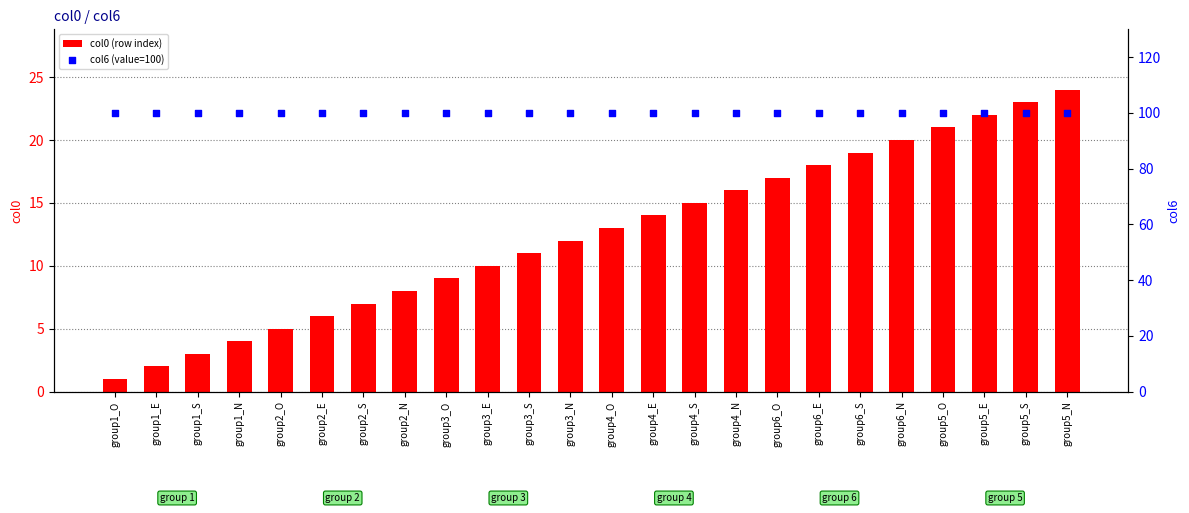

At how many categories does at least one series exceed 42?

24